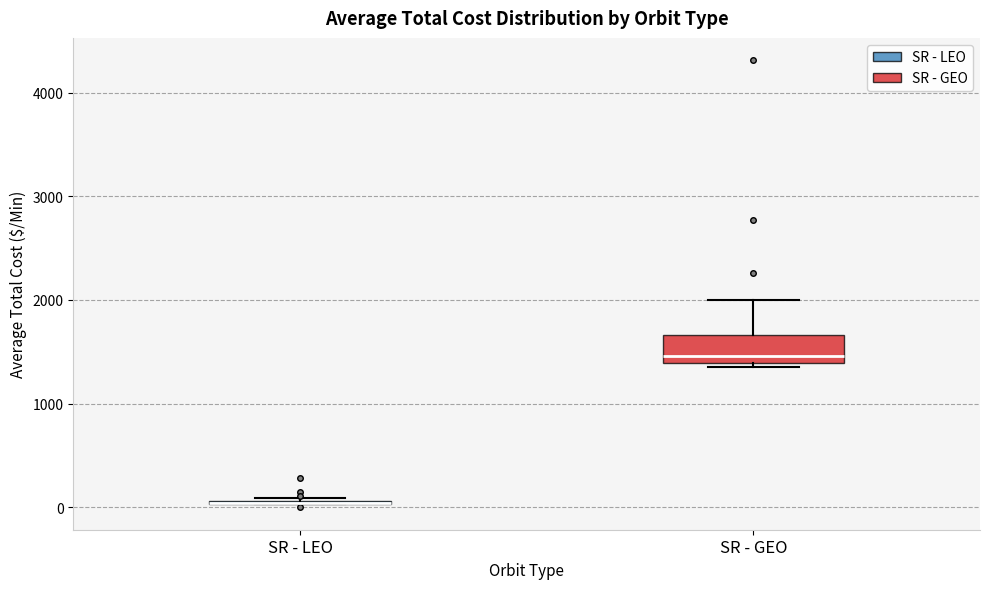

Where is the lower edge of the box for SR - GEO on the y-axis? The values are not printed on the chart, so give them approximately, as read against the axis.

1400